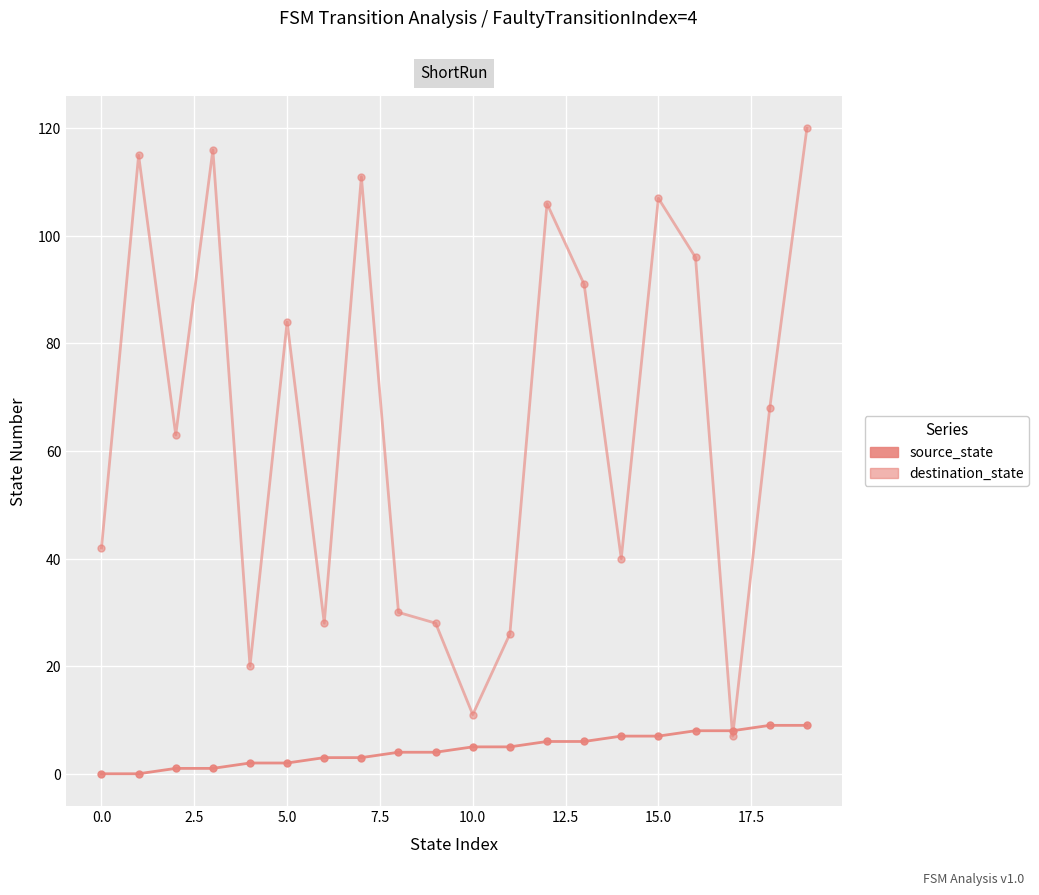

Rank the series by their maximum value, from highest to lowest.

destination_state, source_state